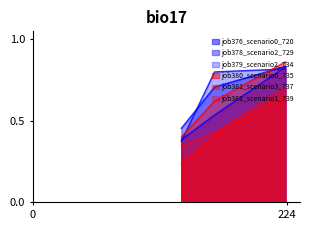

How many lines are shown in the chart?

6